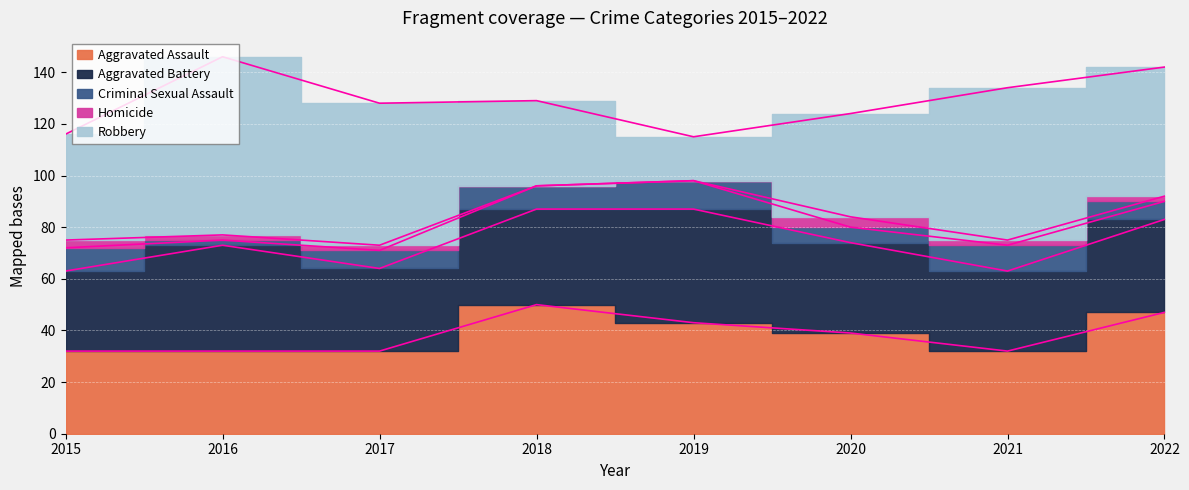

At 2016, list the series in order from largest to smallest.

Robbery, Aggravated Battery, Aggravated Assault, Criminal Sexual Assault, Homicide